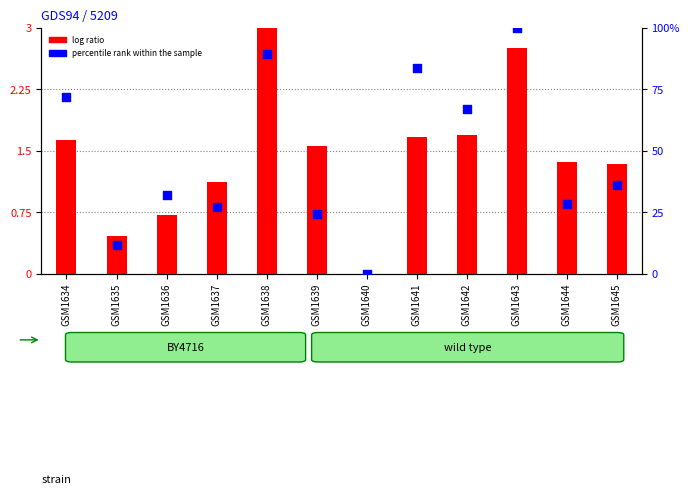

Which series contains the highest Y value?

percentile rank within the sample